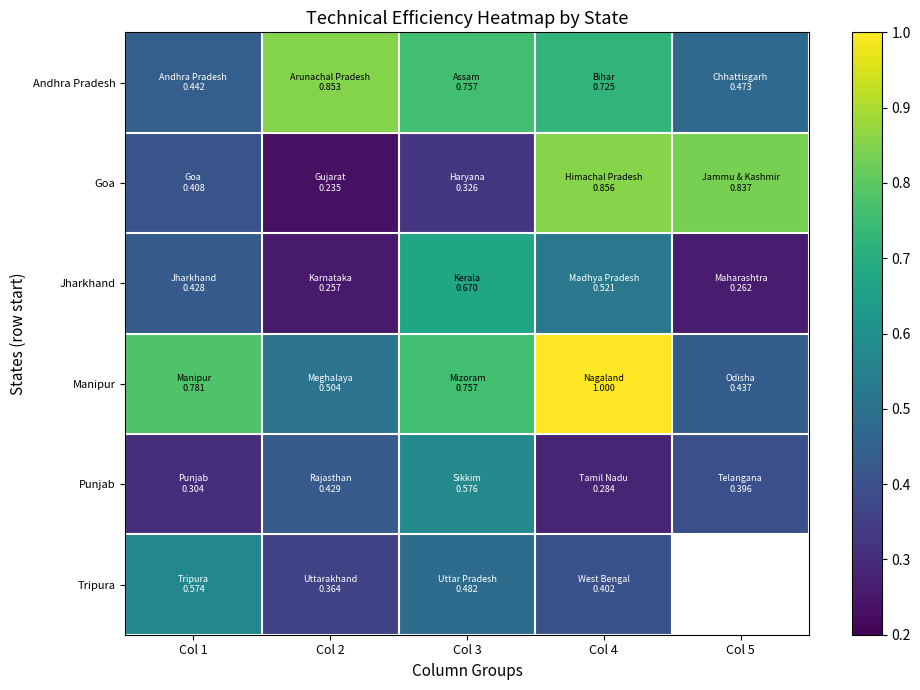

True or false: Andhra Pradesh has a value of 0.3 at Col 5.

False